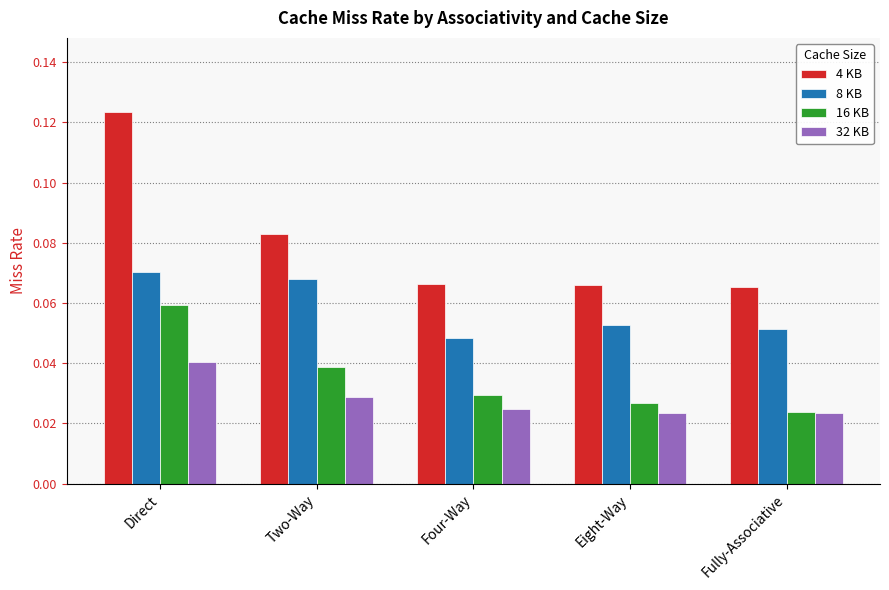

What is the label of the 3rd bar from the right?

Four-Way